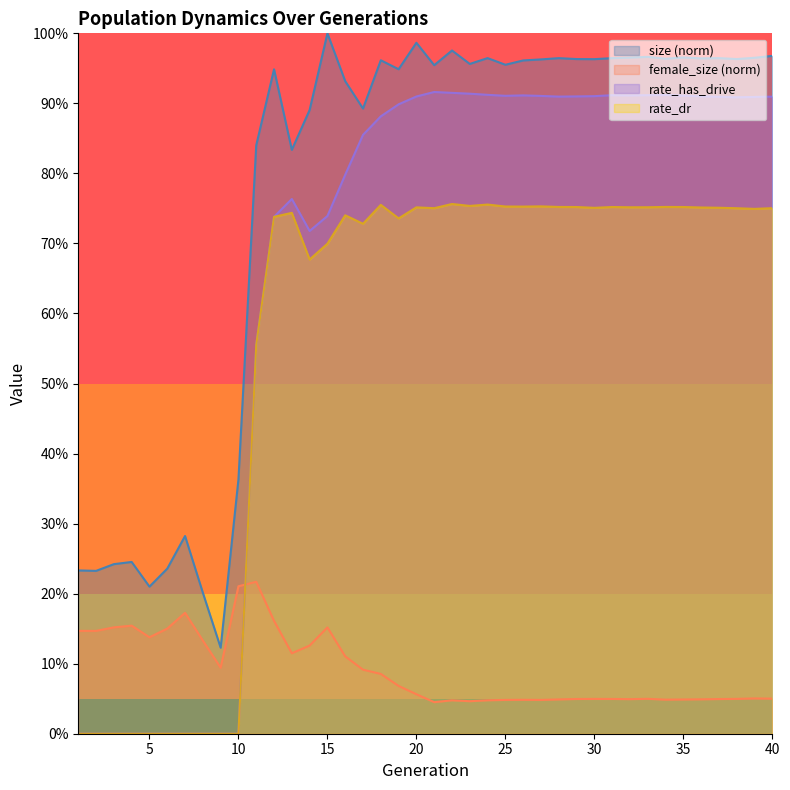

Read the rate_has_drive value at 15.

0.7